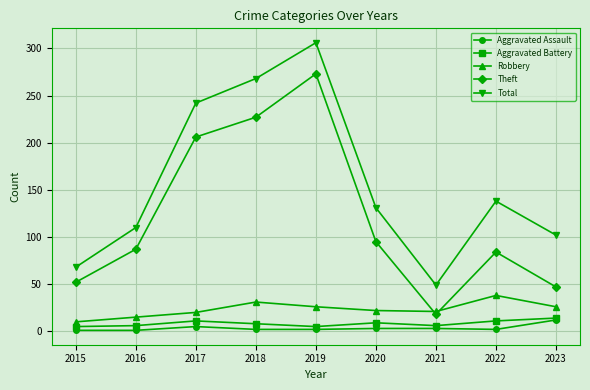

At which label is Total closest to 177?

2022